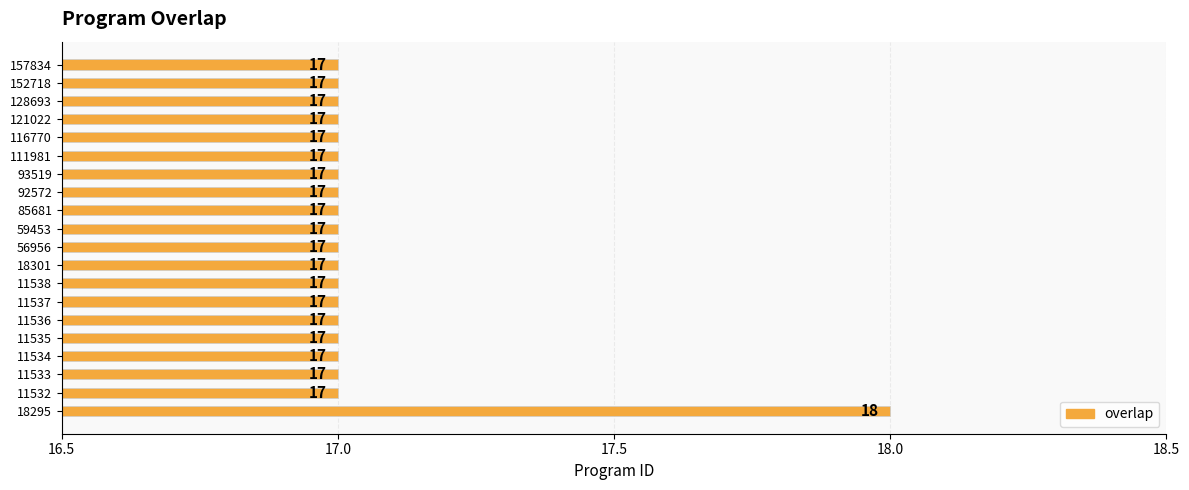

What is the average value?

17